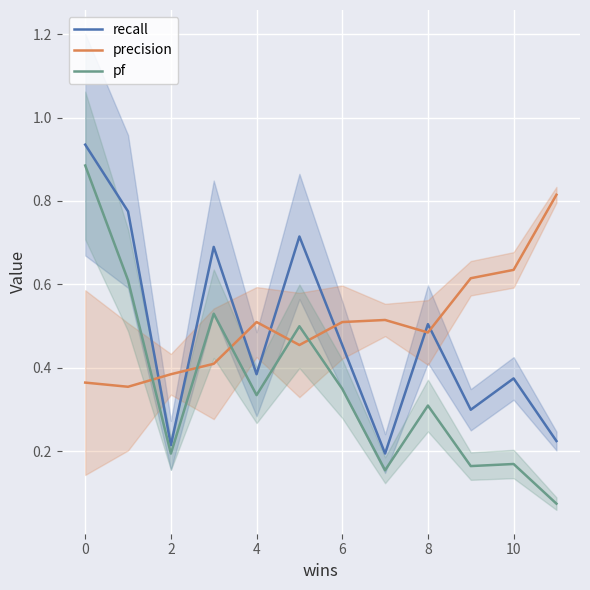

Is it true that pf equals 0.4 at 0?

False